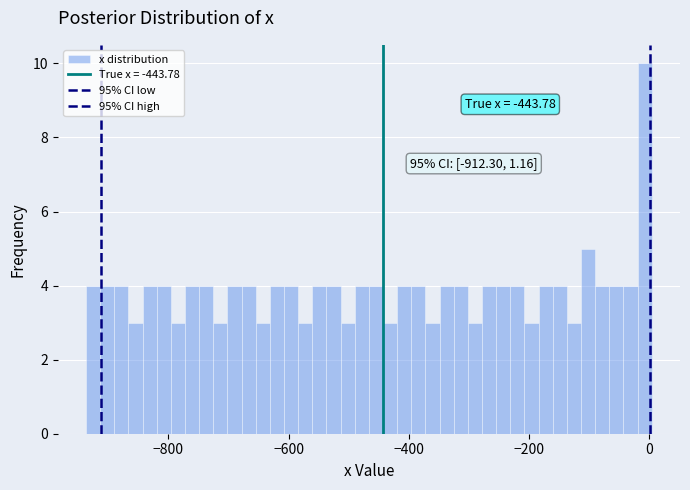

Read against the x-axis, roughly where is the centre of the tallest bar?

0